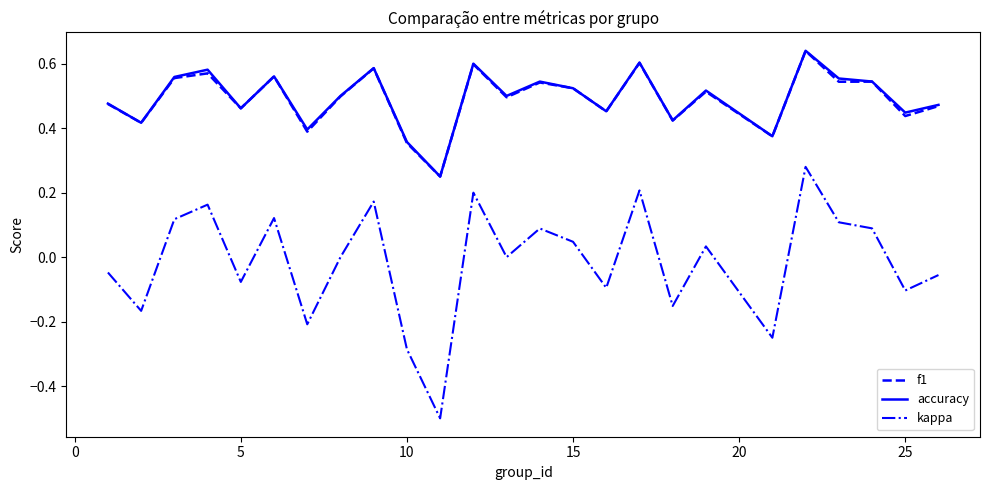

True or false: kappa and accuracy intersect in this chart.

False